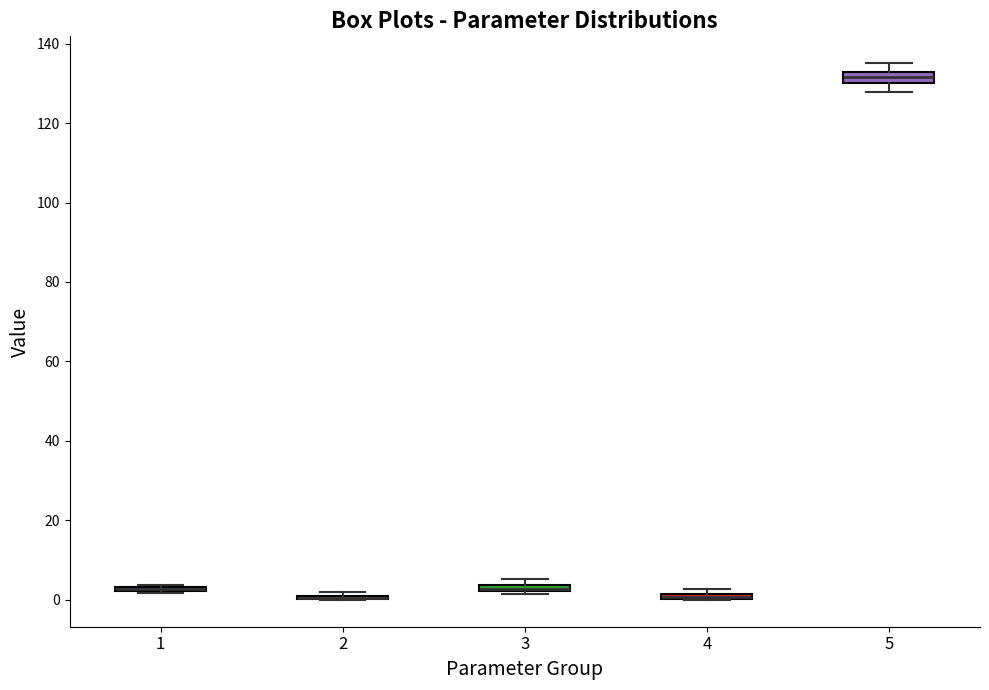

Where is the lower edge of the box at x = 1 on the y-axis? The values are not printed on the chart, so give them approximately, as read against the axis.

2